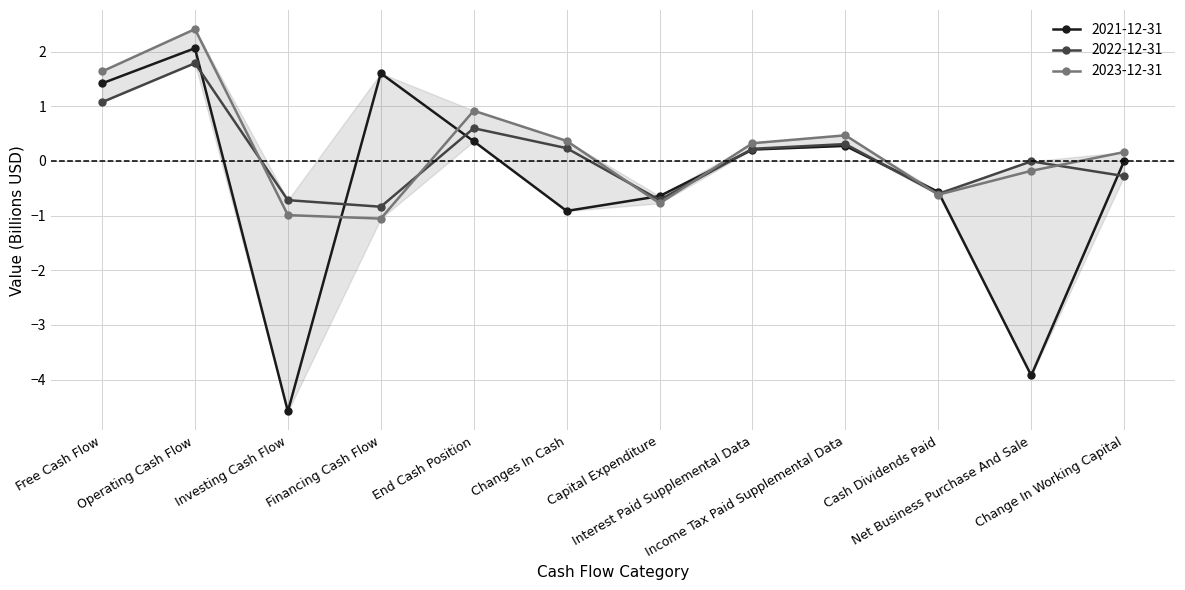

What is the sum of the 2021-12-31 values at Net Business Purchase And Sale and Operating Cash Flow?

-1.9